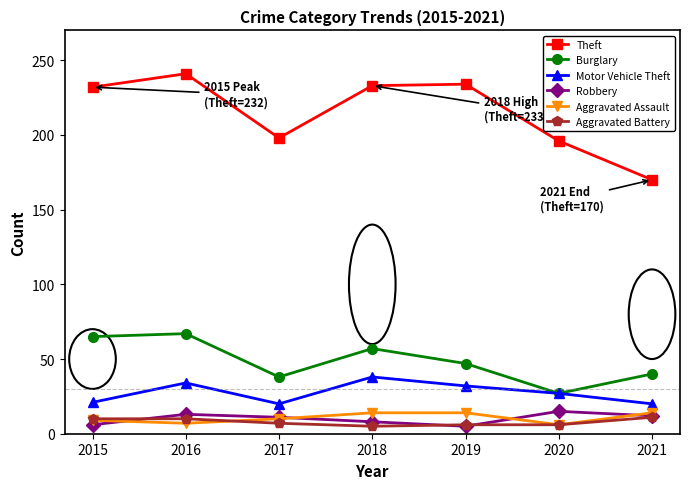

Does the chart have visible grid lines?

No